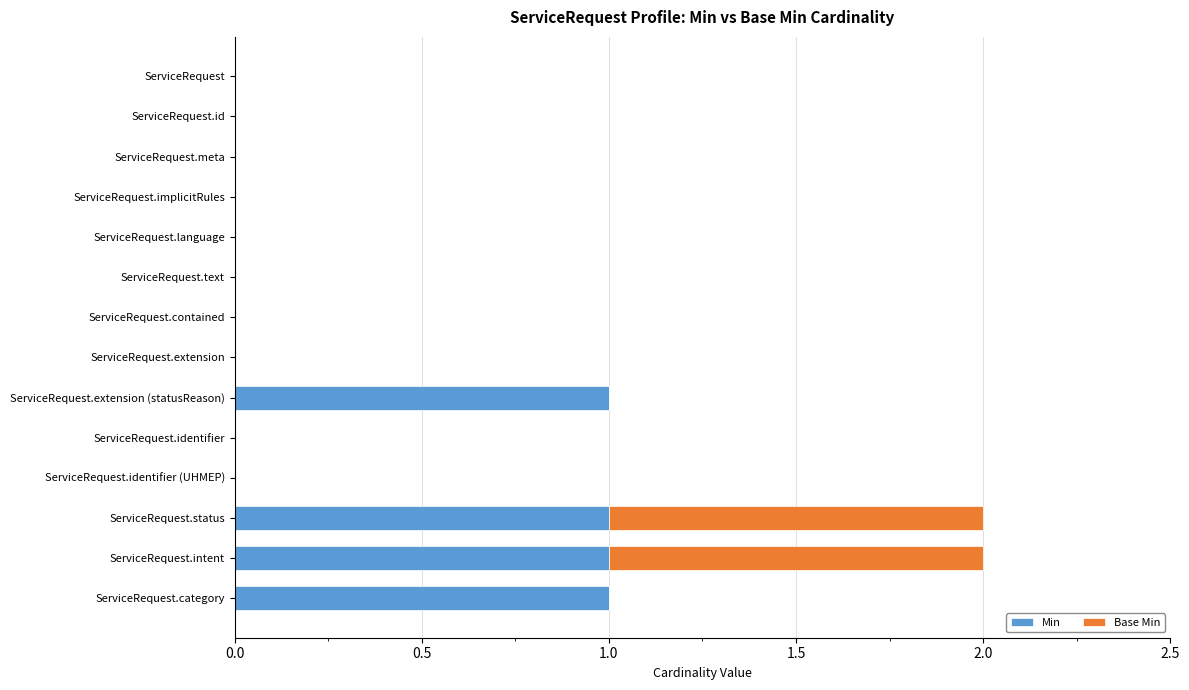

The Min series shows 0 at ServiceRequest.id. True or false?

True